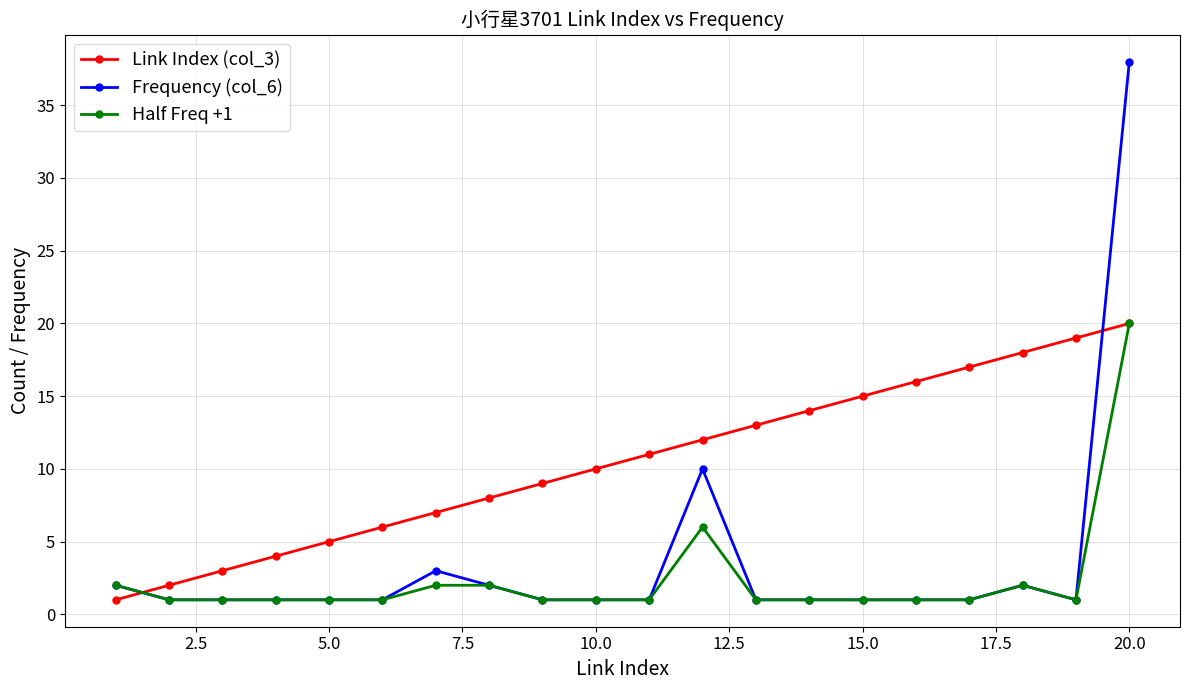

How many lines are shown in the chart?

3